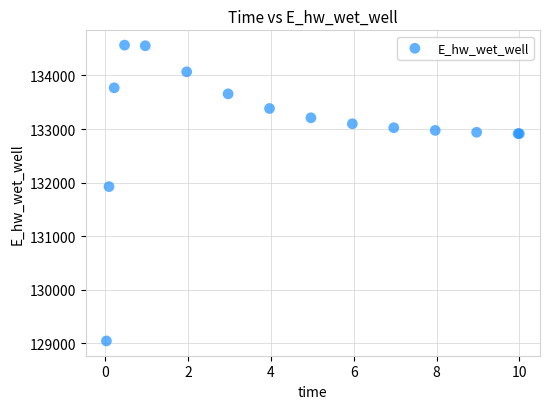

What Y value in the scatter plot is closest to 131806?

131926.5